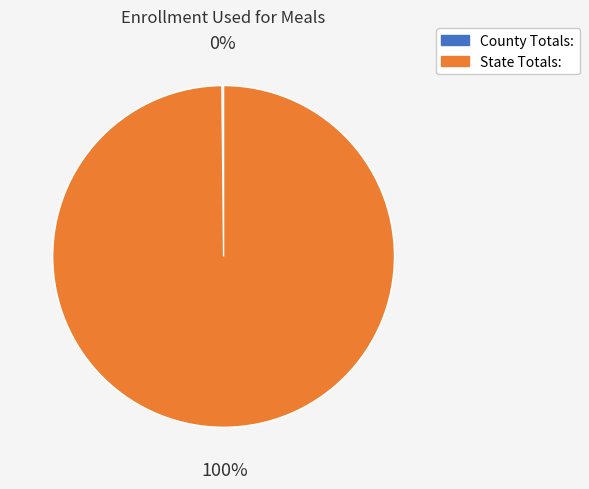

To the nearest percent, what is the difference between the largest and smallest slice percentages?

100%